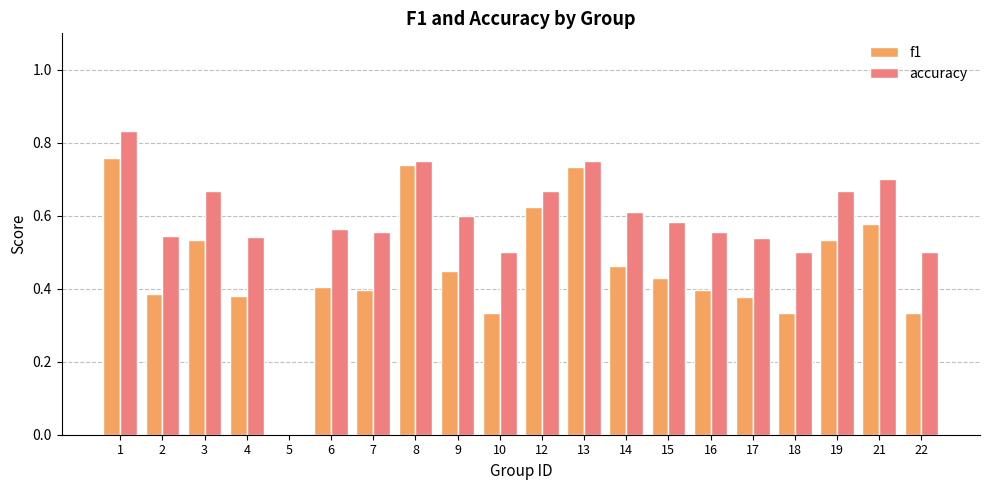

At which label does f1 reach its peak?

1